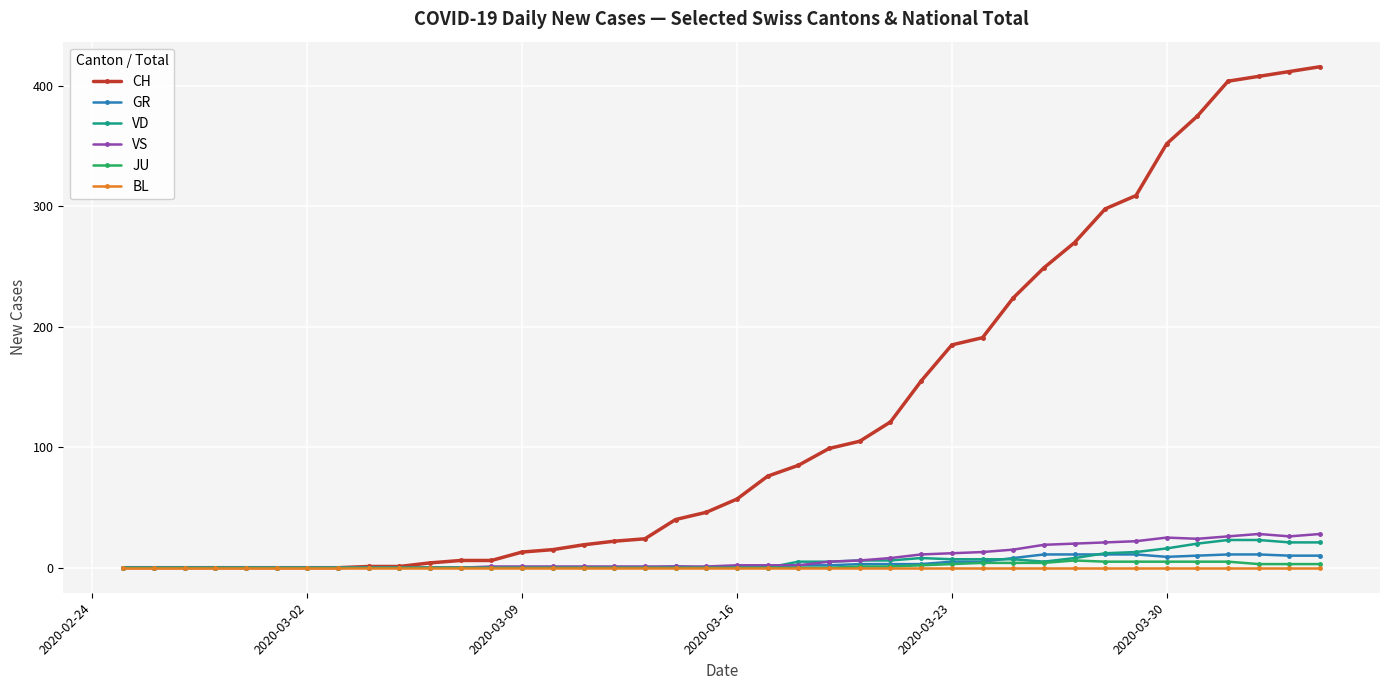

Which series has the widest spread of values?

CH